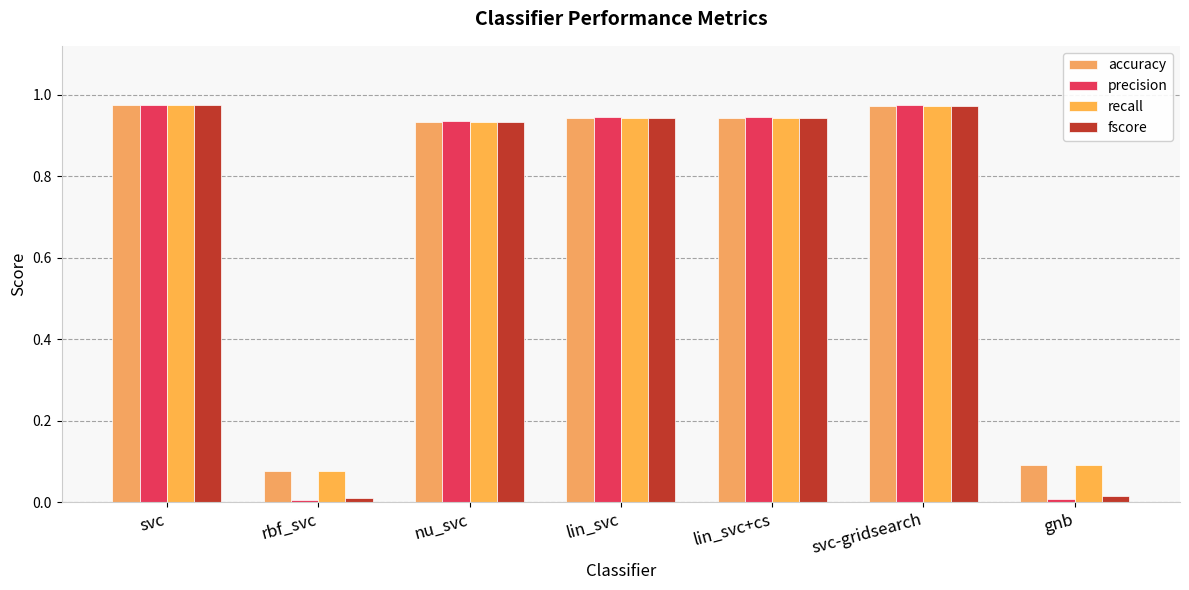

The recall series shows 0.4 at lin_svc. True or false?

False